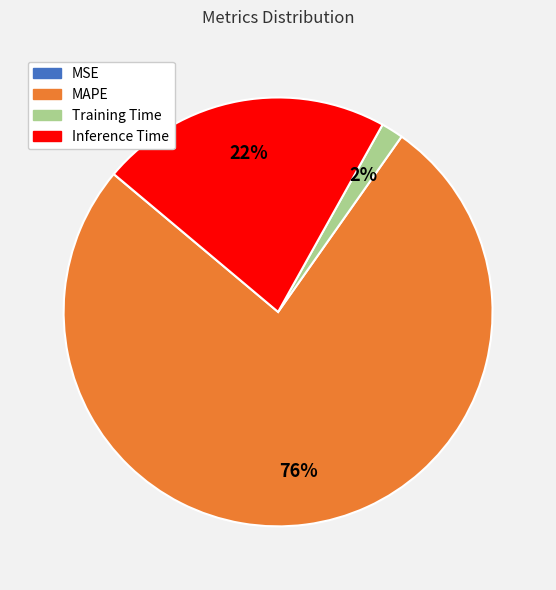

To the nearest percent, what is the average slice percentage?

25%